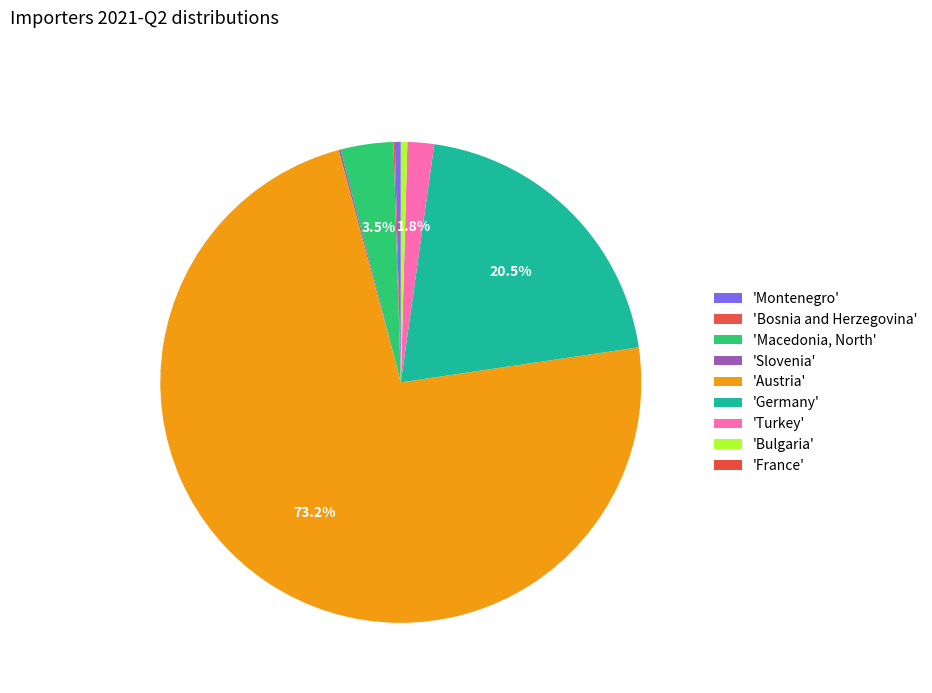

Rank the categories by value from highest to lowest.

Austria, Germany, Macedonia, North, Turkey, Bulgaria, Montenegro, Slovenia, Bosnia and Herzegovina, France